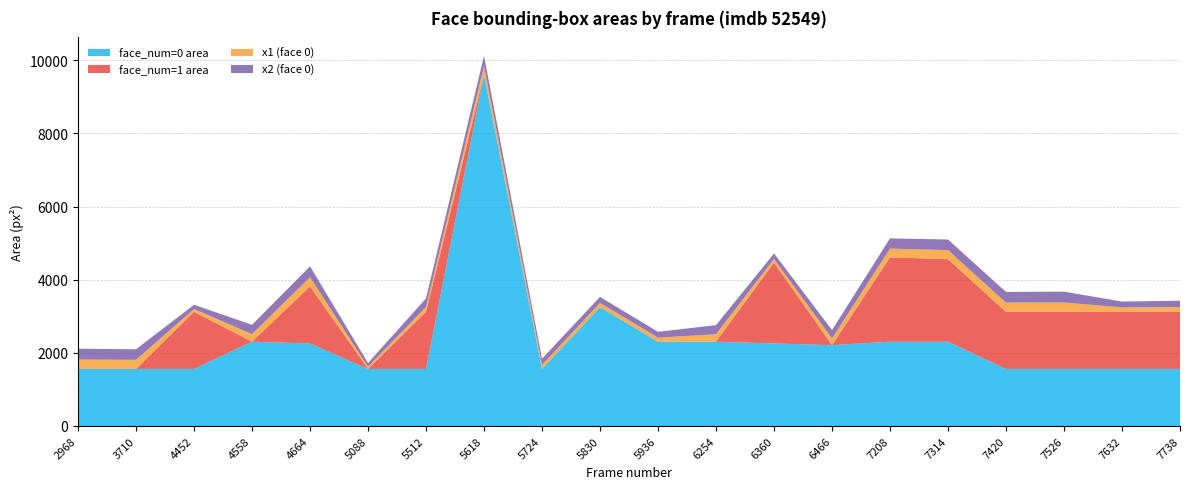

Reading right to left, what are all the values shown in this chart?

face_num=0 area: 7738=1560	7632=1560	7526=1560	7420=1560	7314=2304	7208=2304	6466=2209	6360=2256	6254=2304	5936=2304	5830=3249	5724=1560	5618=9604	5512=1560	5088=1560	4664=2256	4558=2304	4452=1560	3710=1560	2968=1560
face_num=1 area: 7738=1560	7632=1560	7526=1560	7420=1560	7314=2256	7208=2304	6466=0	6360=2209	6254=0	5936=0	5830=0	5724=0	5618=0	5512=1560	5088=0	4664=1560	4558=0	4452=1560	3710=0	2968=0
x1 (face 0): 7738=133	7632=121	7526=257	7420=253	7314=249	7208=241	6466=183	6360=102	6254=203	5936=111	5830=116	5724=111	5618=237	5512=135	5088=61	4664=251	4558=207	4452=77	3710=249	2968=257
x2 (face 0): 7738=172	7632=160	7526=296	7420=292	7314=288	7208=280	6466=231	6360=149	6254=250	5936=159	5830=164	5724=168	5618=276	5512=233	5088=100	4664=298	4558=255	4452=116	3710=288	2968=296